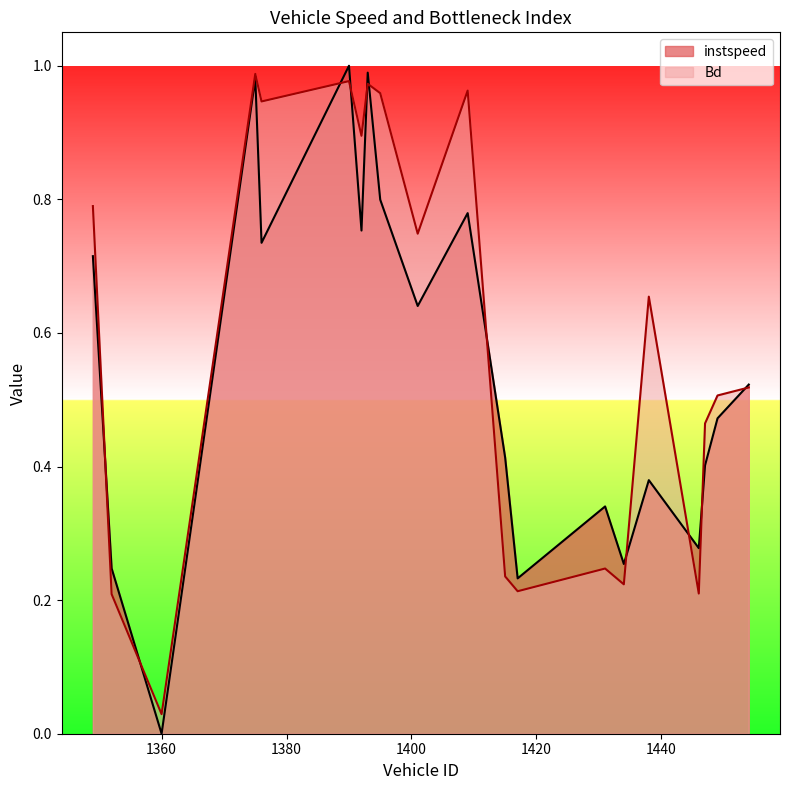

What is the total value across all series at 1409?

1.7